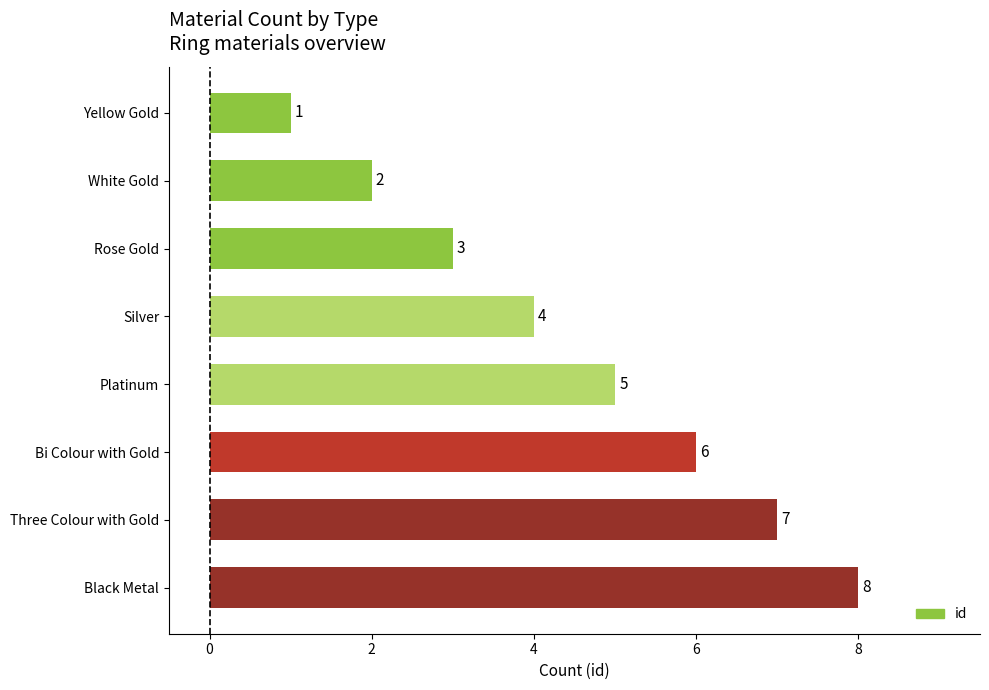

The value at Platinum is 7. True or false?

False